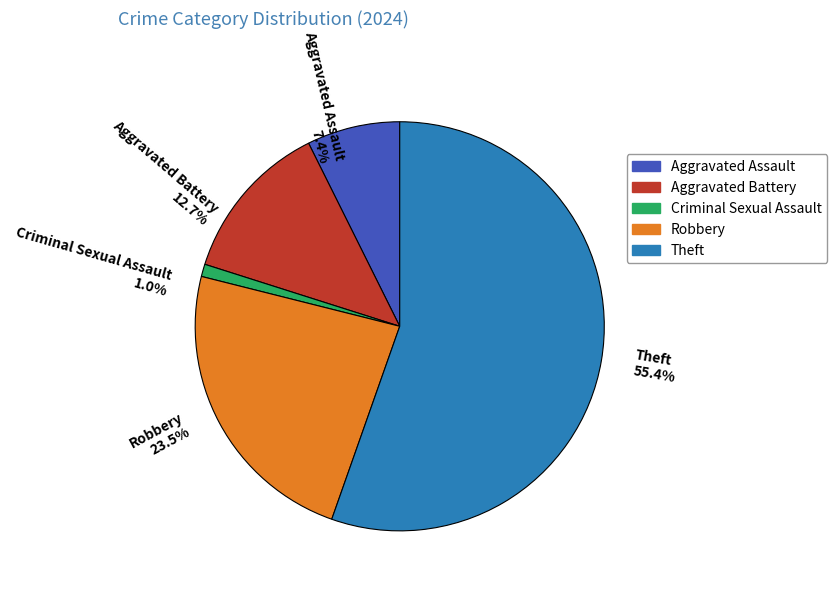

Which category has the biggest portion of the pie?

Theft 55.4%